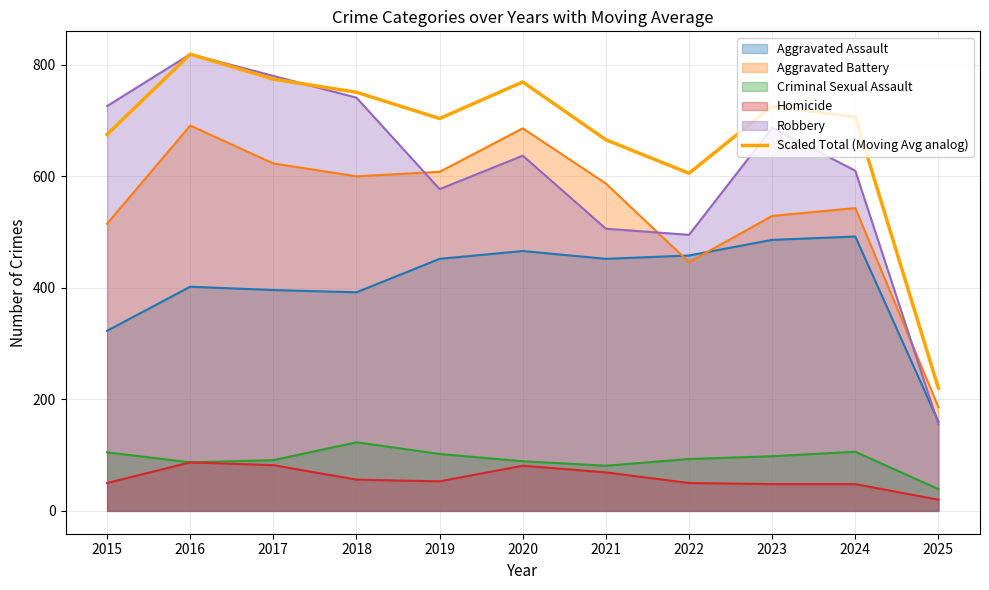

List the labels in order of value, smallest first.

2025, 2022, 2021, 2015, 2019, 2024, 2023, 2018, 2020, 2017, 2016